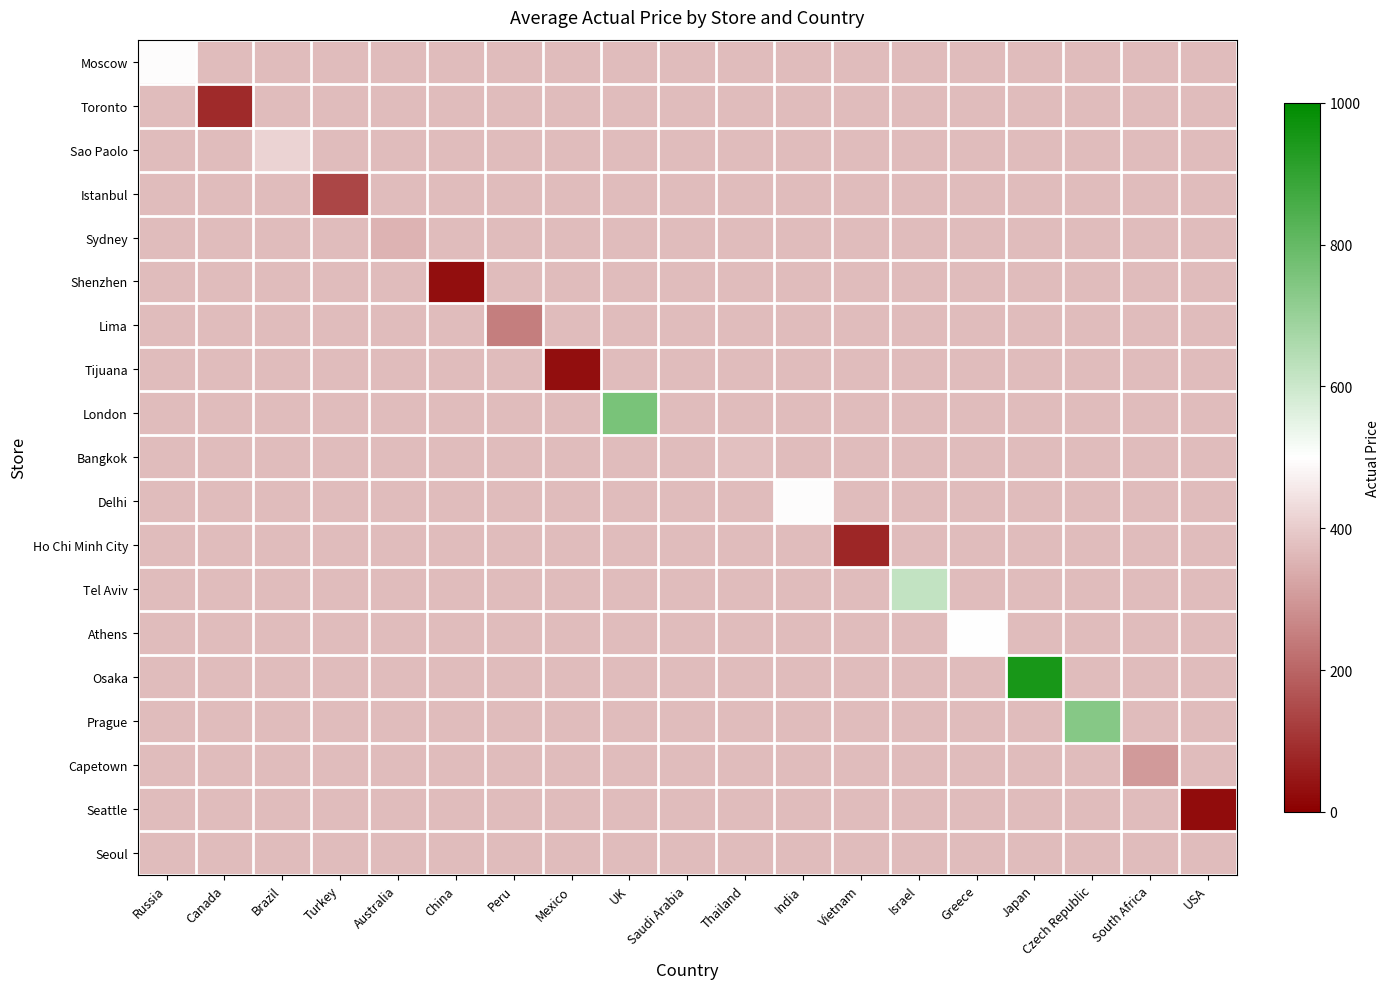

Which has a higher value, USA or Israel?

USA